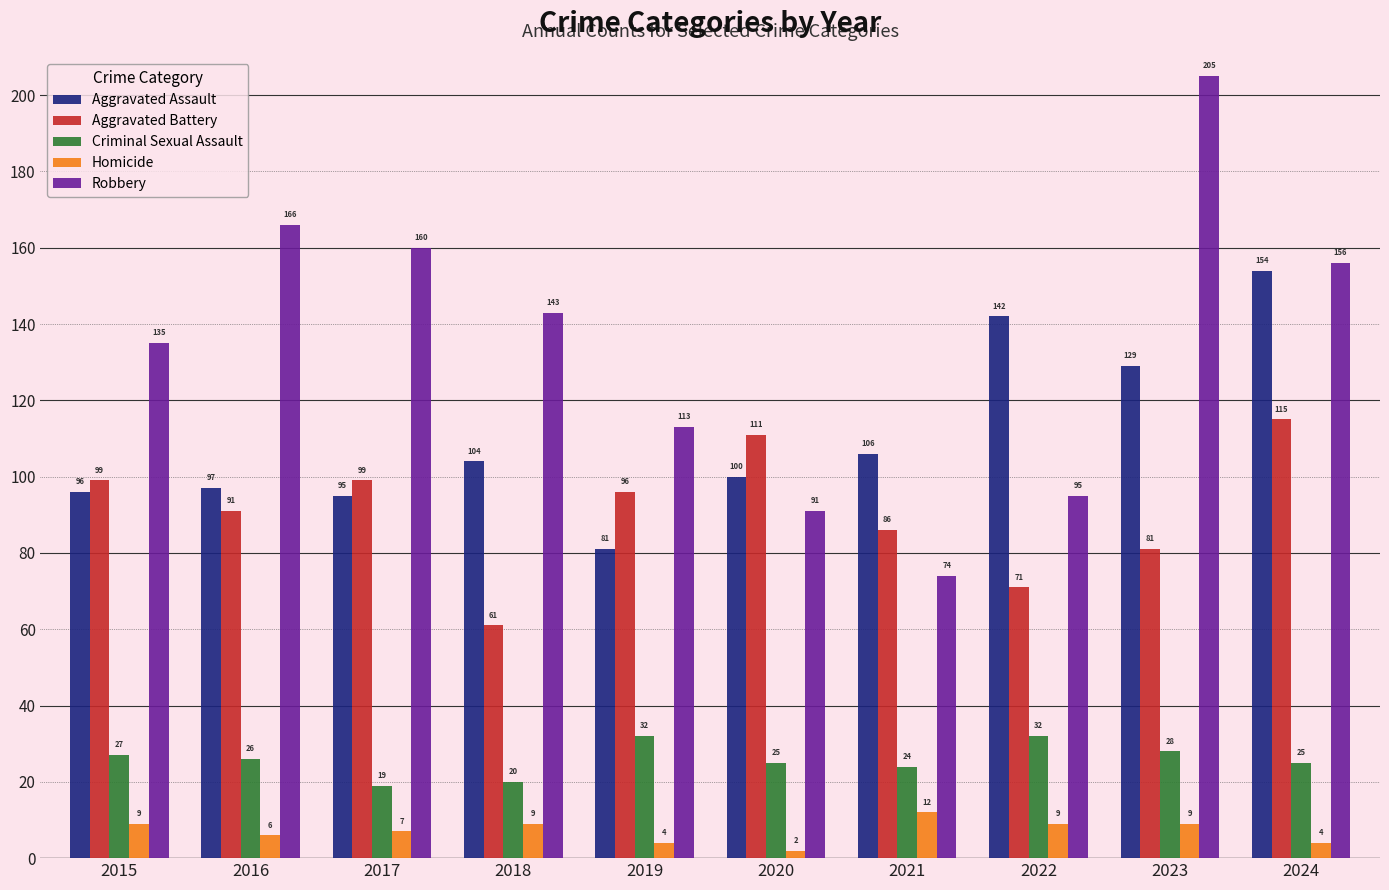

What is the difference between the maximum and minimum values in the Criminal Sexual Assault series?

13